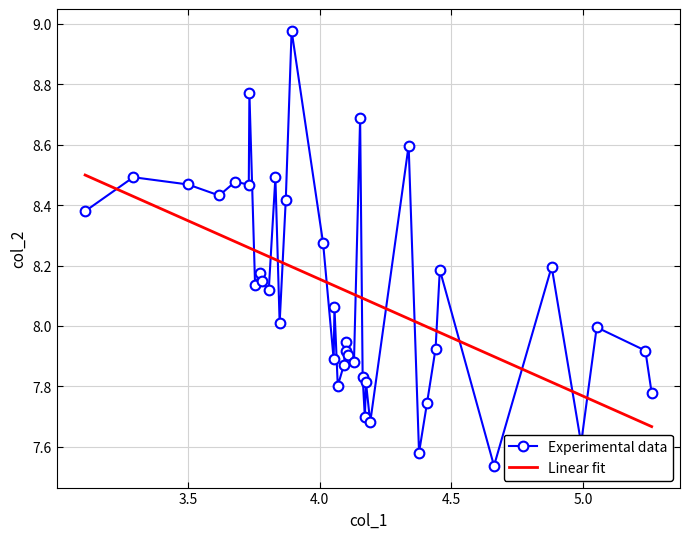

Which series ends up on top after the final intersection of Experimental data and Linear fit?

Experimental data